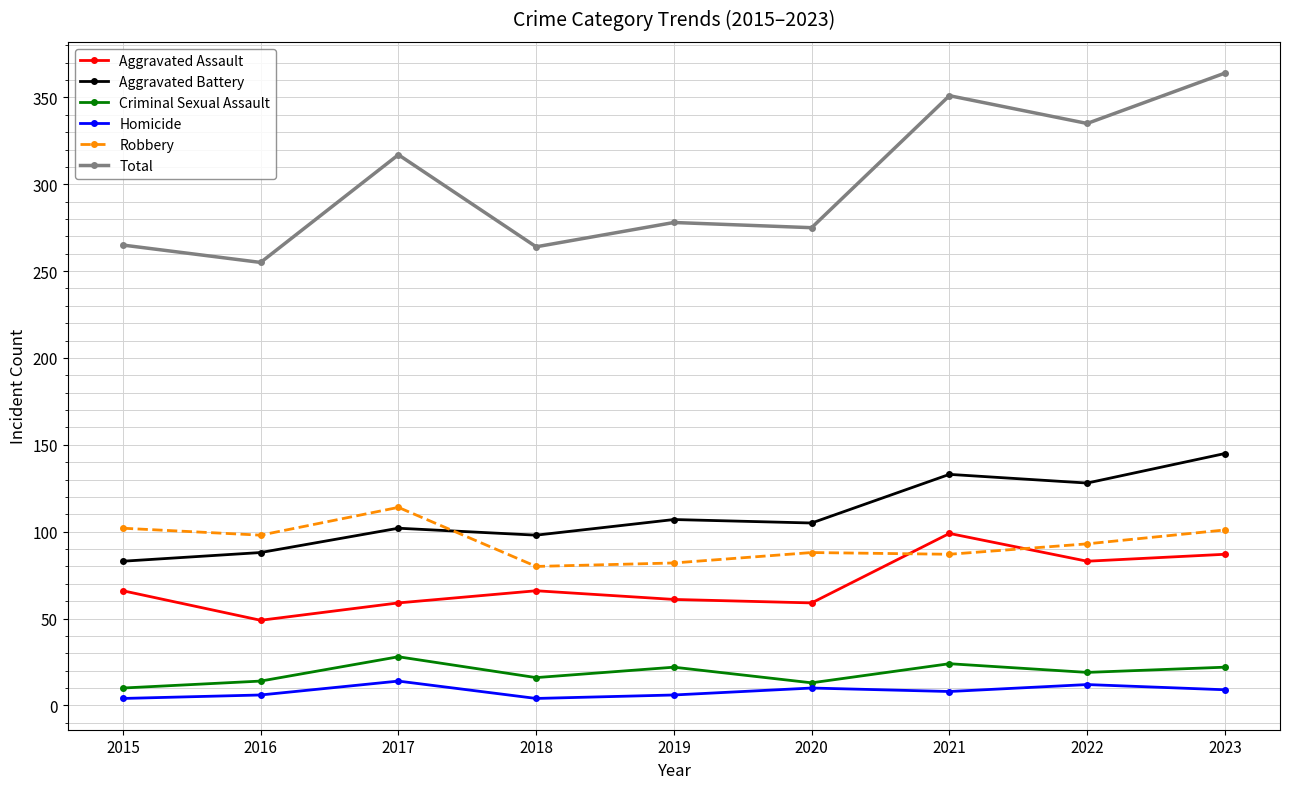

Where does the Robbery series first go above 93?

2015